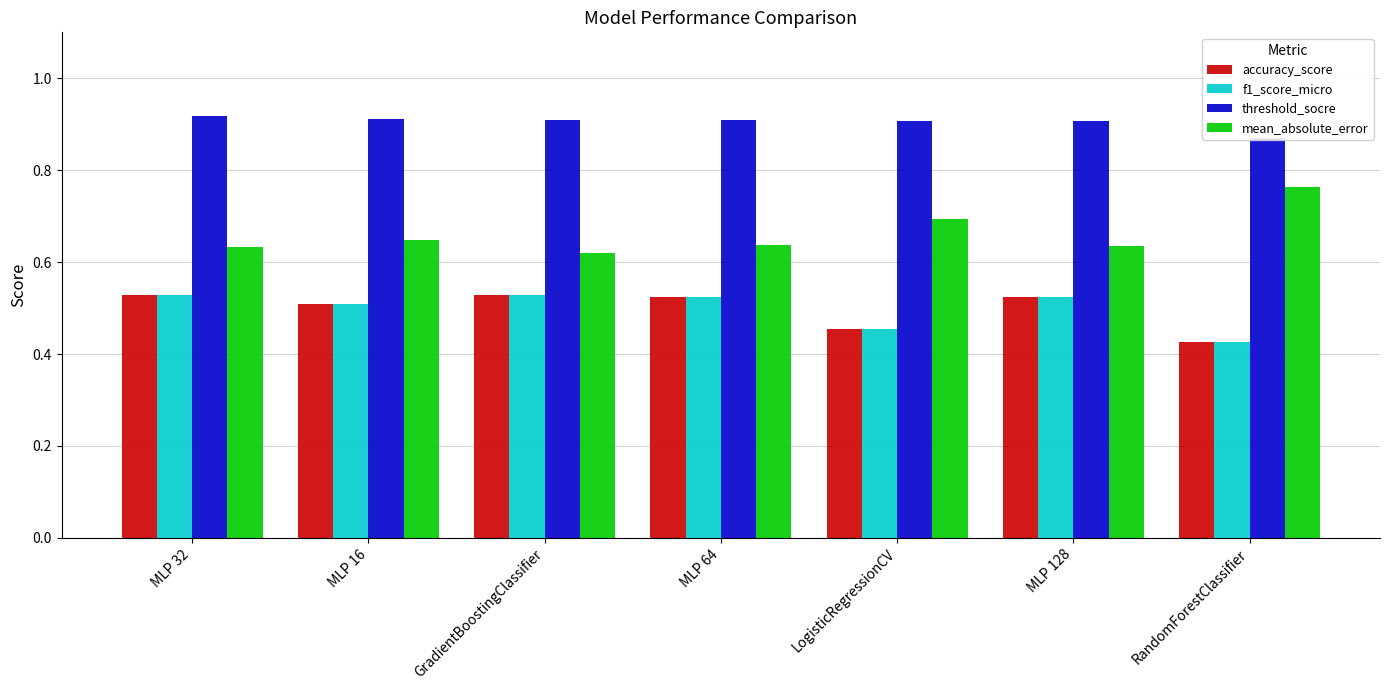

How many bars are there in each group?

4